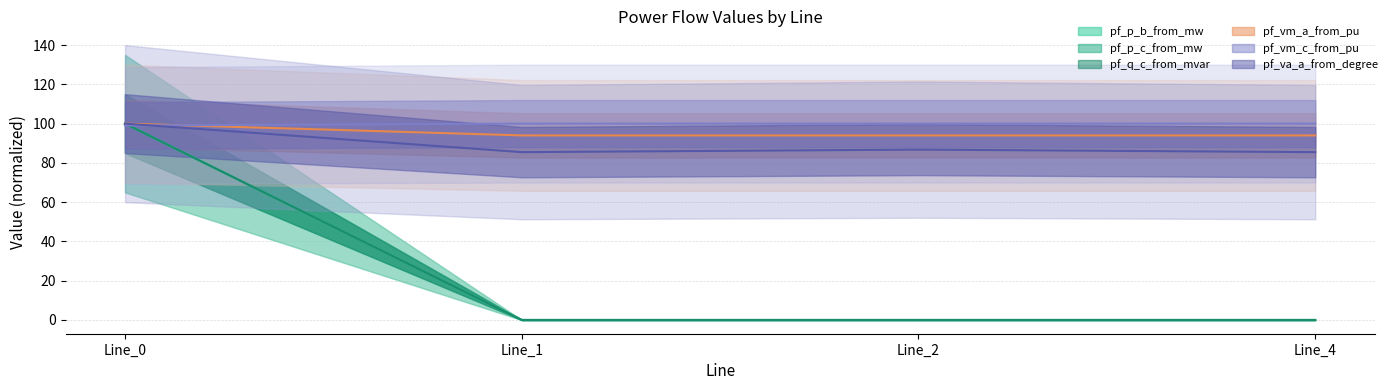

At how many categories does at least one series exceed 38?

4